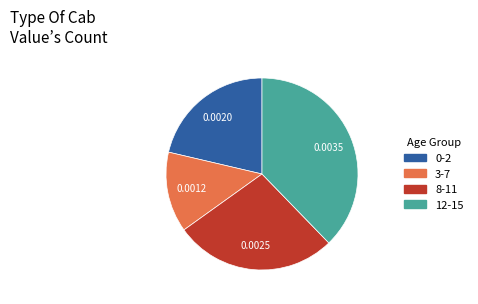

Does 12-15 represent more than half of the total?

No